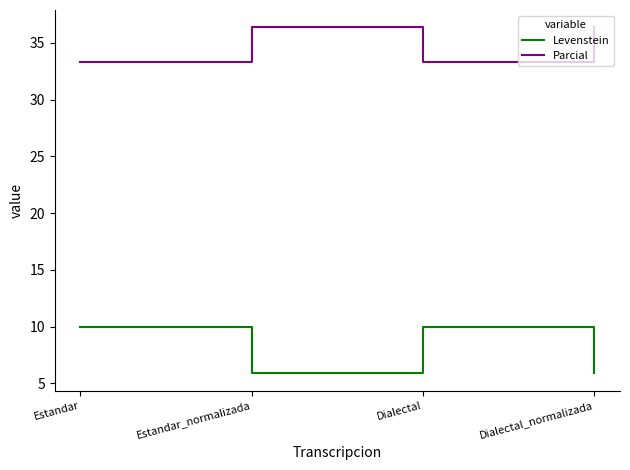

How many lines are shown in the chart?

2